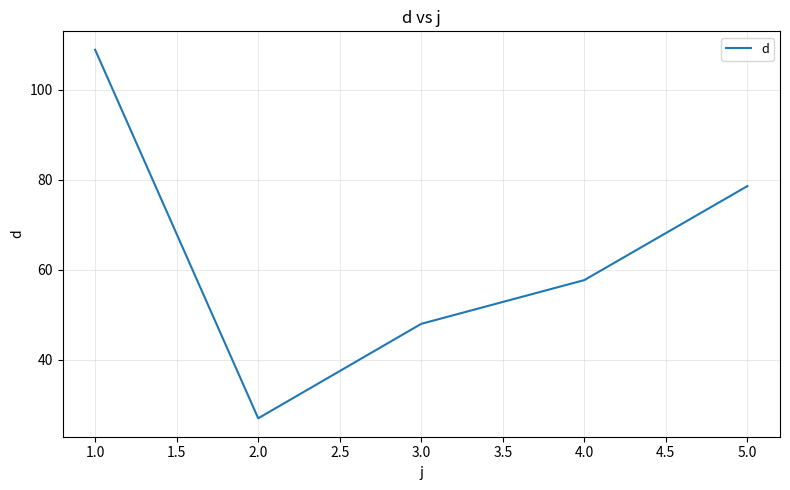

Count the number of values greater than 57.

3